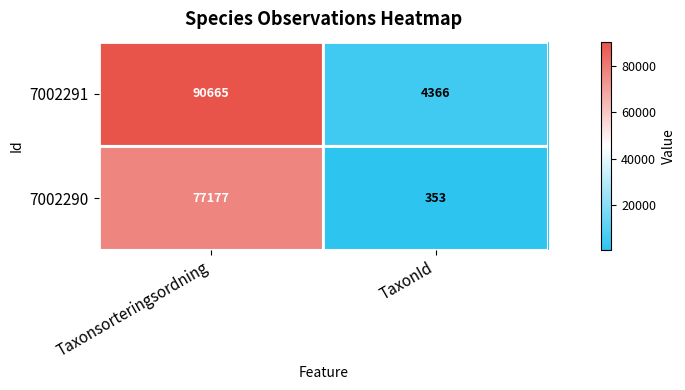

Which category has the lowest value across all series?

TaxonId